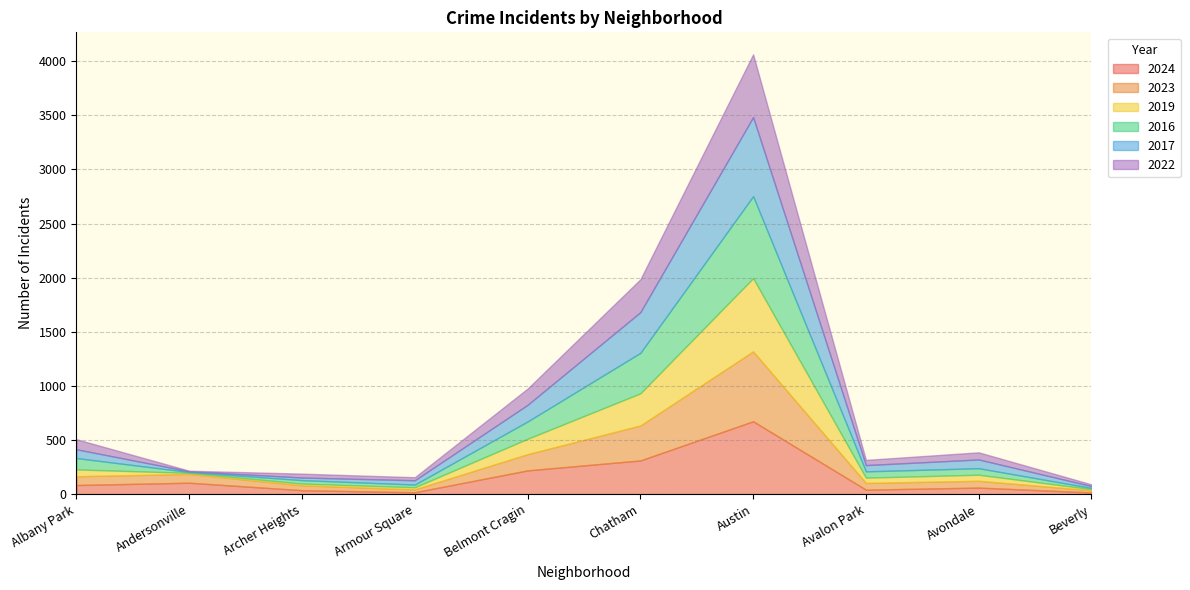

Which series has the largest total across all categories?

2016